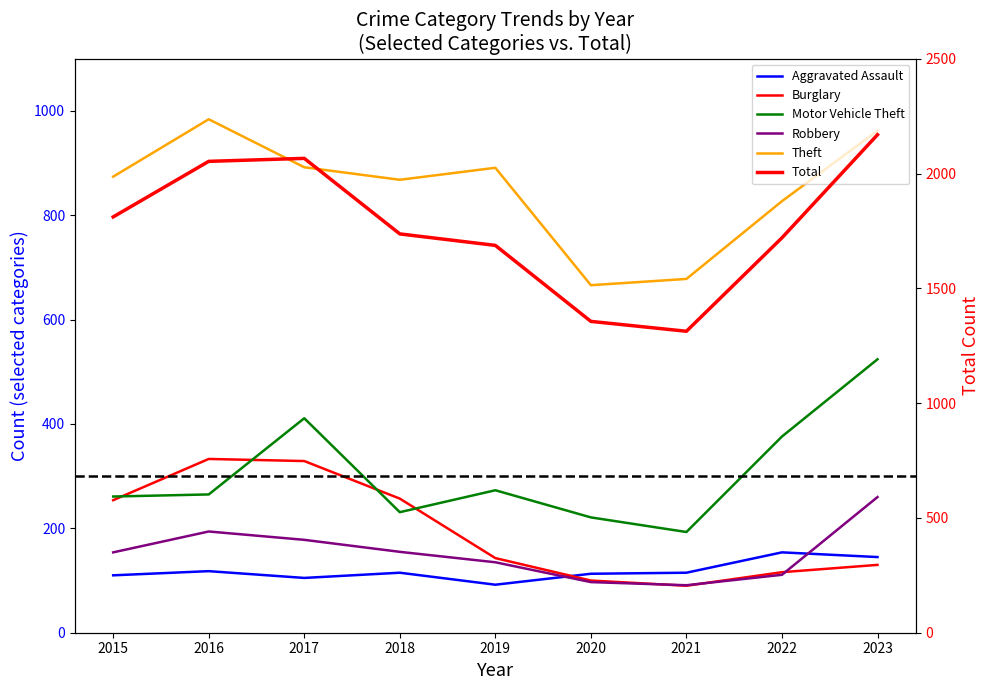

What is the value of the Burglary point at the 4th from the left?

257